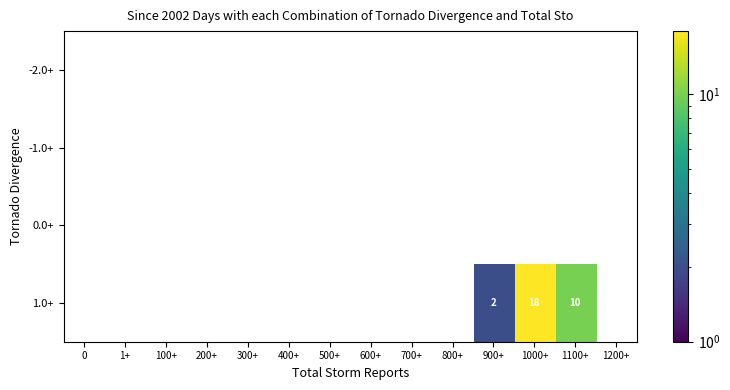

What is the maximum value shown in the chart?

18.0